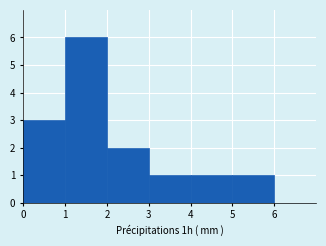

What is the height of the bar covering 5 to 6 on the x-axis? The values are not printed on the chart, so give them approximately, as read against the axis.

1